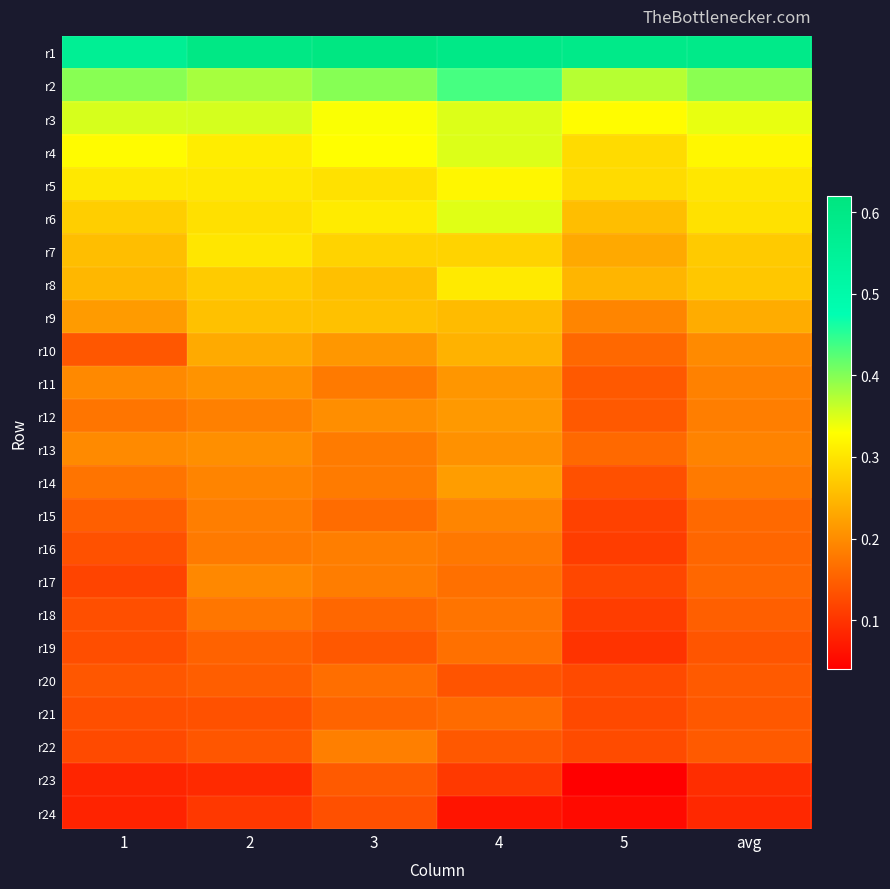

What is the total value across all series at 1?

5.0